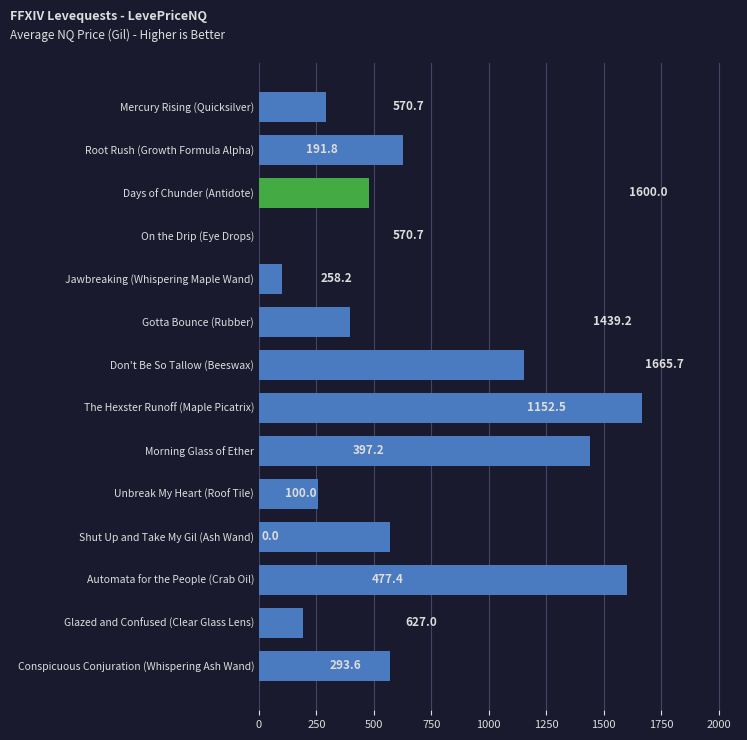

Is it true that the value at Glazed and Confused (Clear Glass Lens) is 307.1?

False